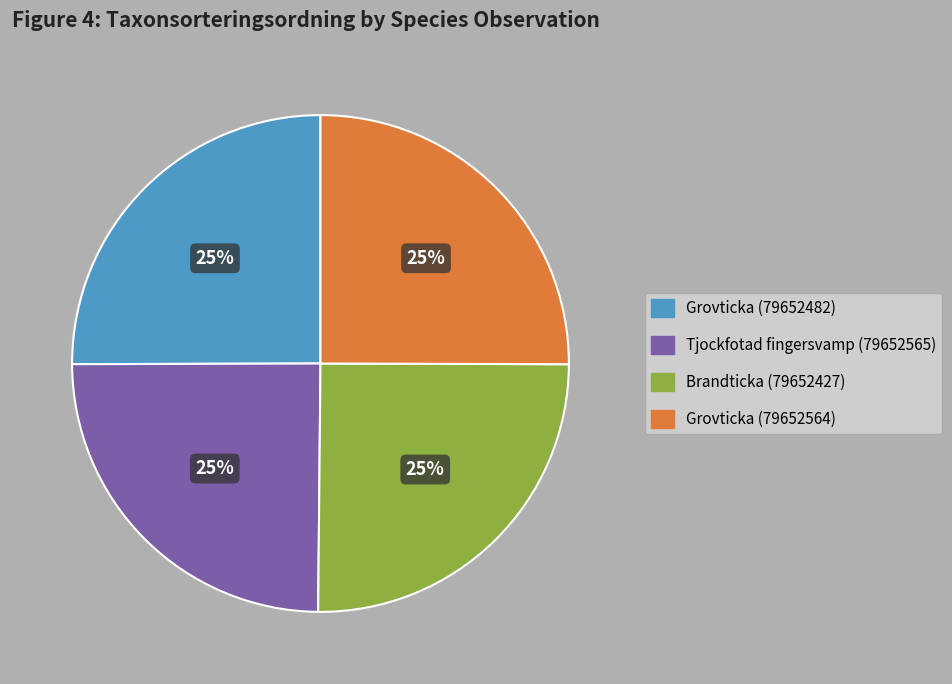

Is there any slice that represents more than half of the pie?

No